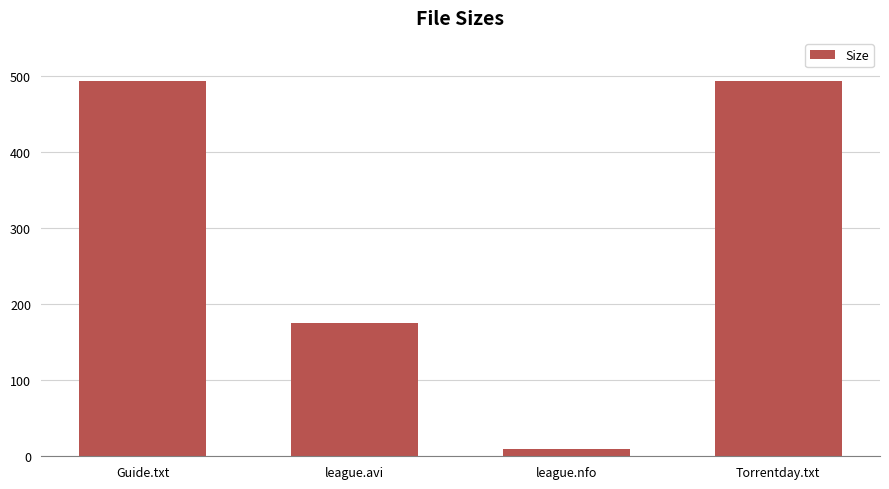

What is the greatest value displayed?

493.0